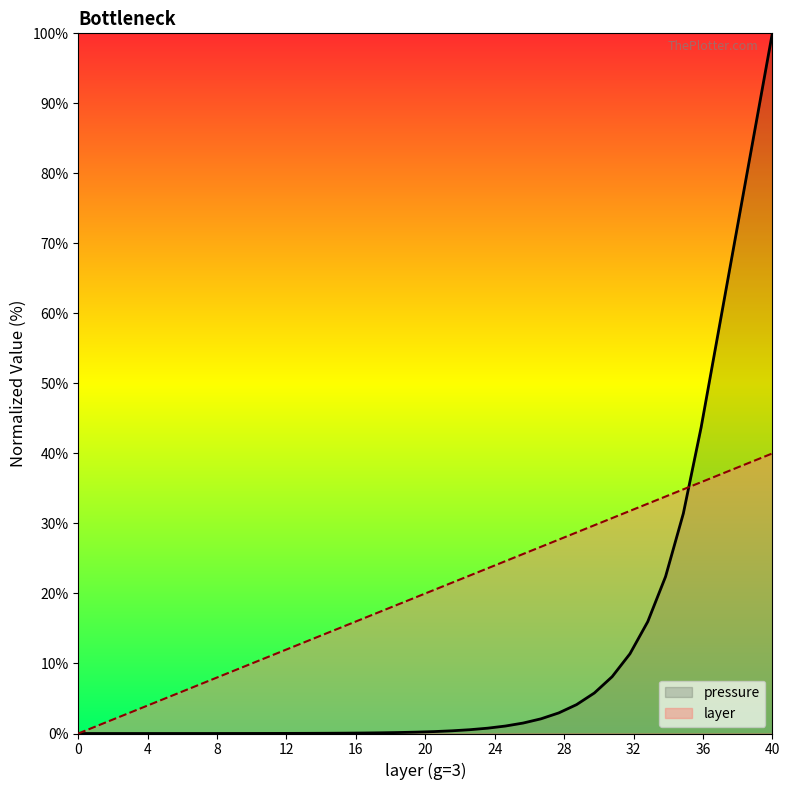

Which series has the largest total across all categories?

layer